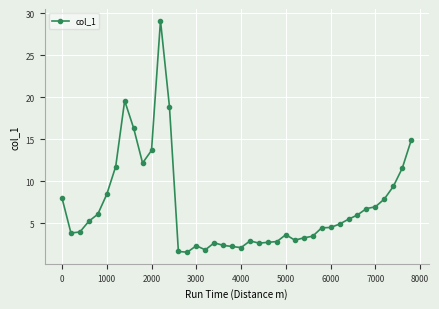

True or false: the data has more than 0 interior local peaks.

True